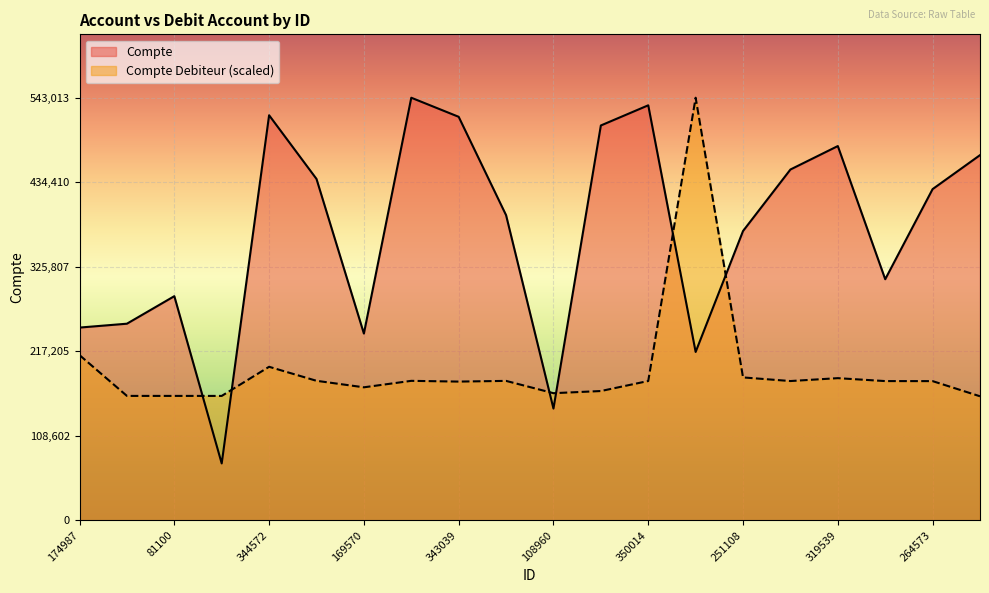

What value does the Compte Debiteur series have at 291080?

159460.8